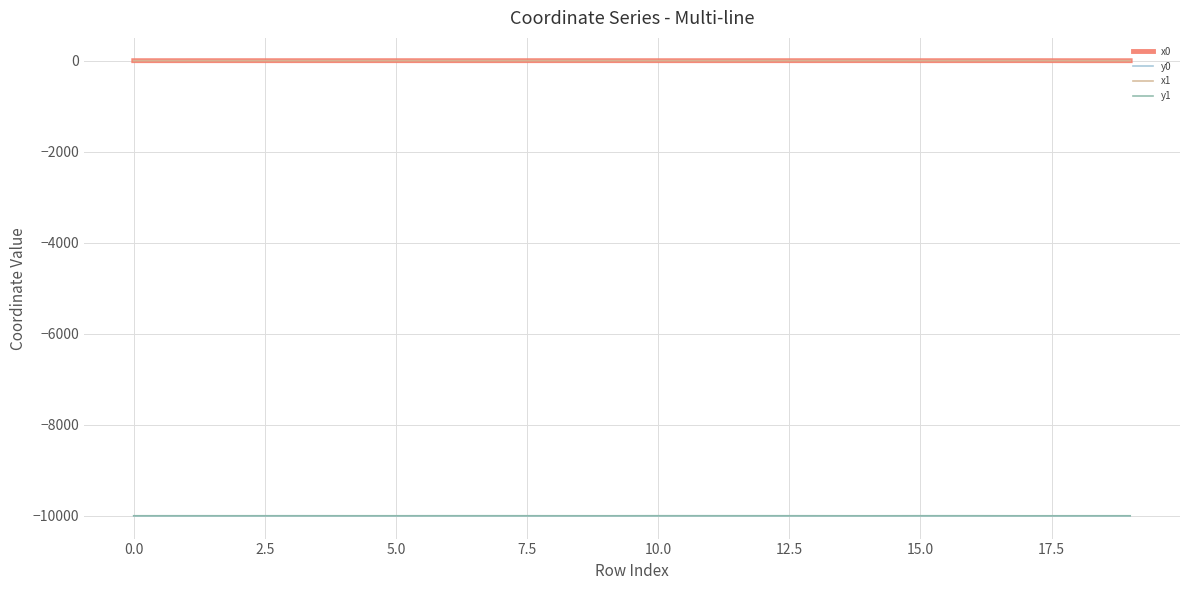

What is the average value of the x0 series?

-0.5